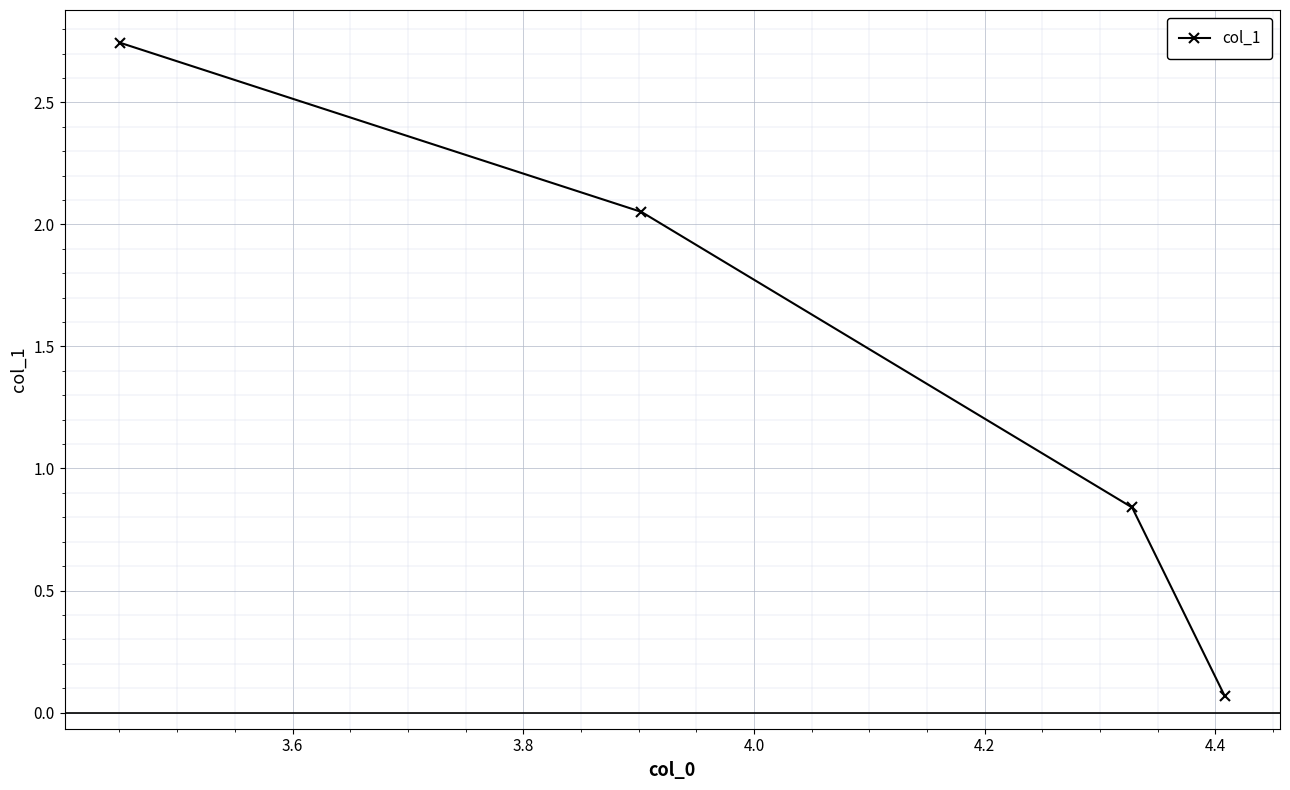

What is the difference between the second highest and second lowest values?

1.2